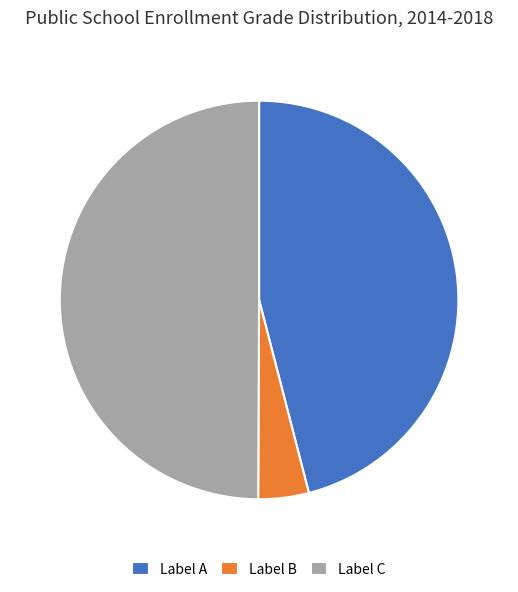

Between Label C and Label A, which is larger?

Label C